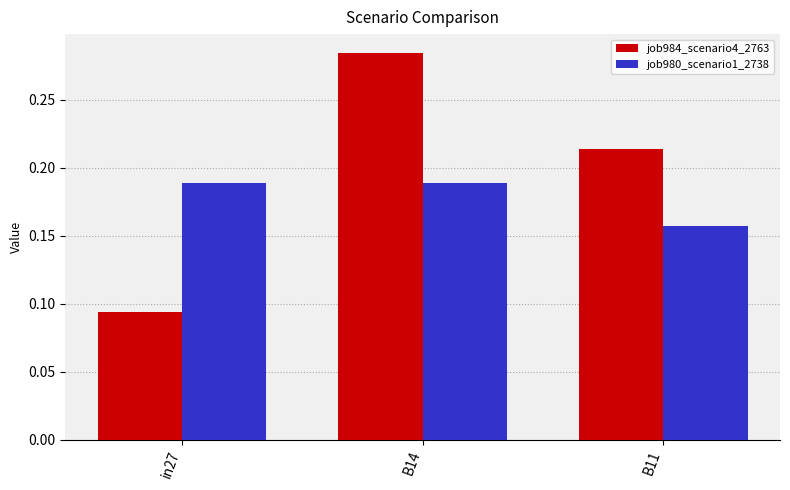

What is the sum of all job984_scenario4_2763 values?

0.6